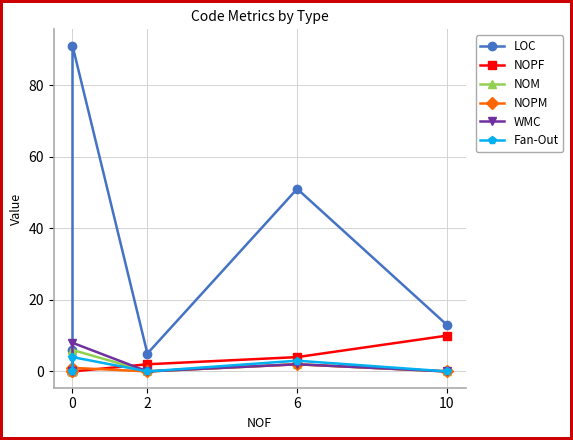

What position from the left is 6?

3